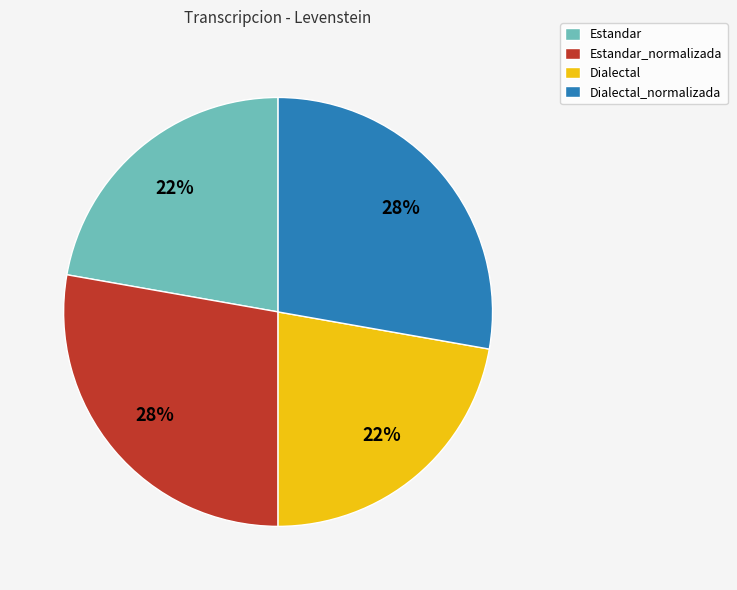

What percentage is the Dialectal_normalizada slice, to the nearest percent?

28%